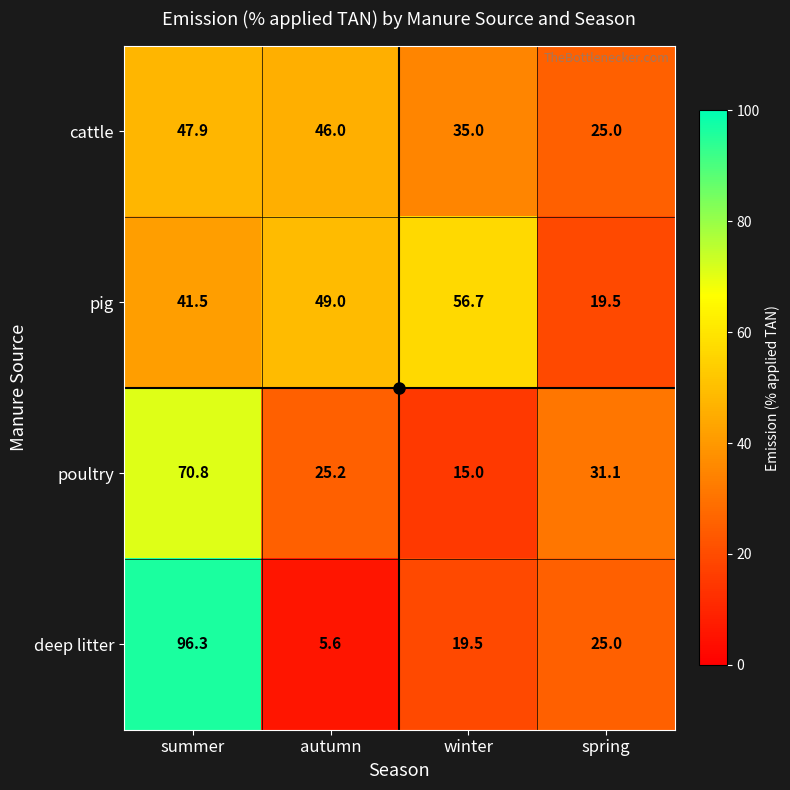

Count the number of data series in this chart.

4